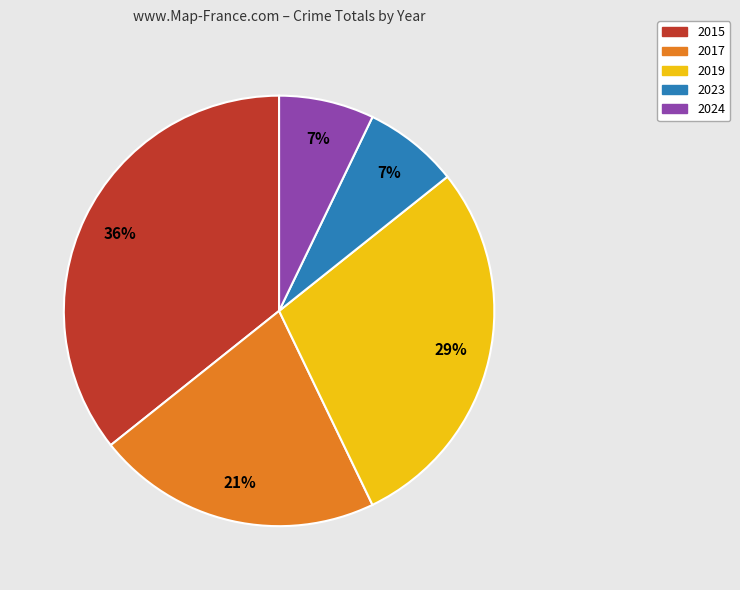

Do 2023 and 2024 together represent more than half of the pie?

No